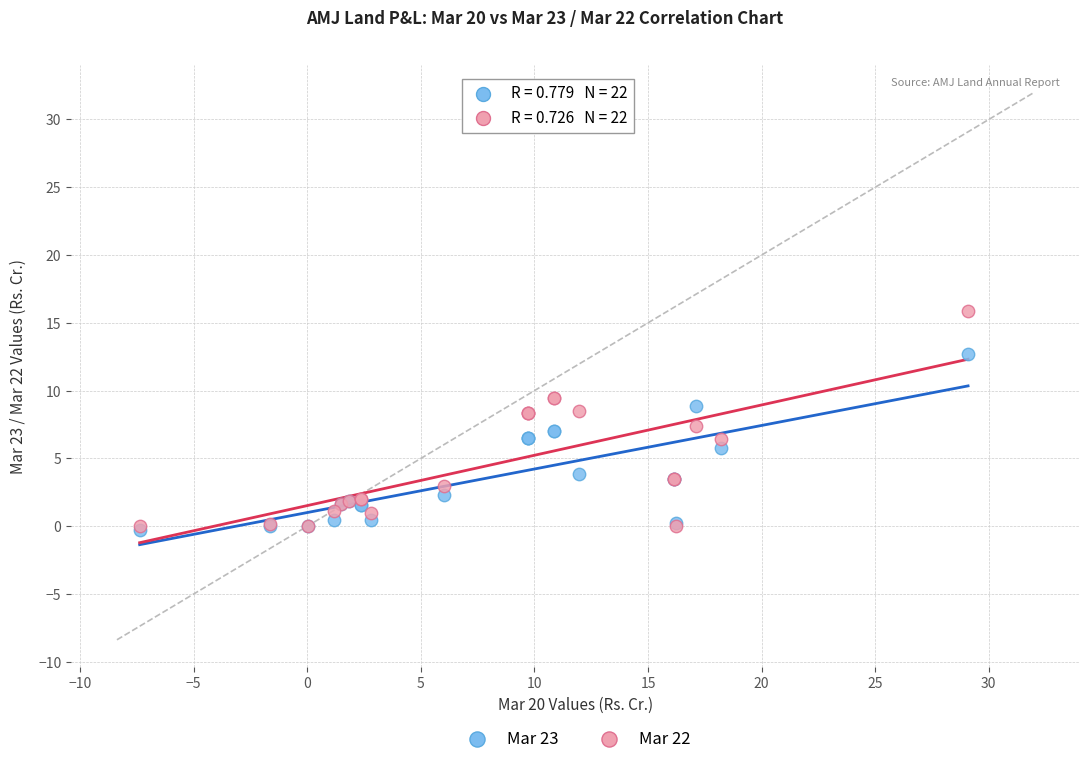

Which series has the widest spread of Y values?

Mar 22